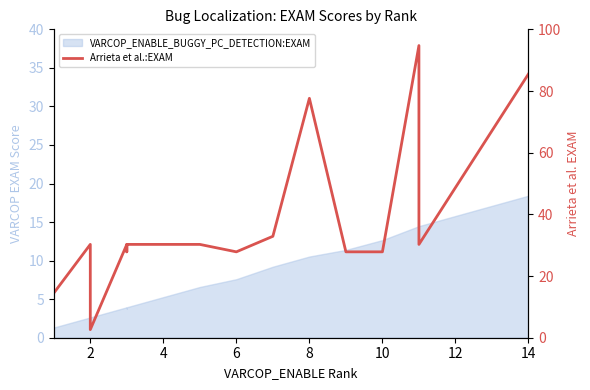

What is the label of the 9th point from the left?

8